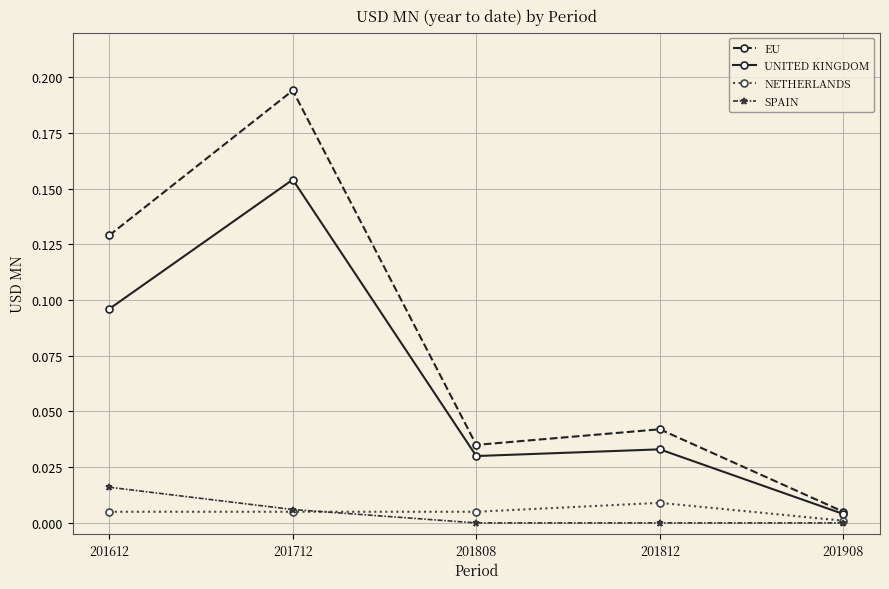

At which category does EU reach its first local valley?

201808